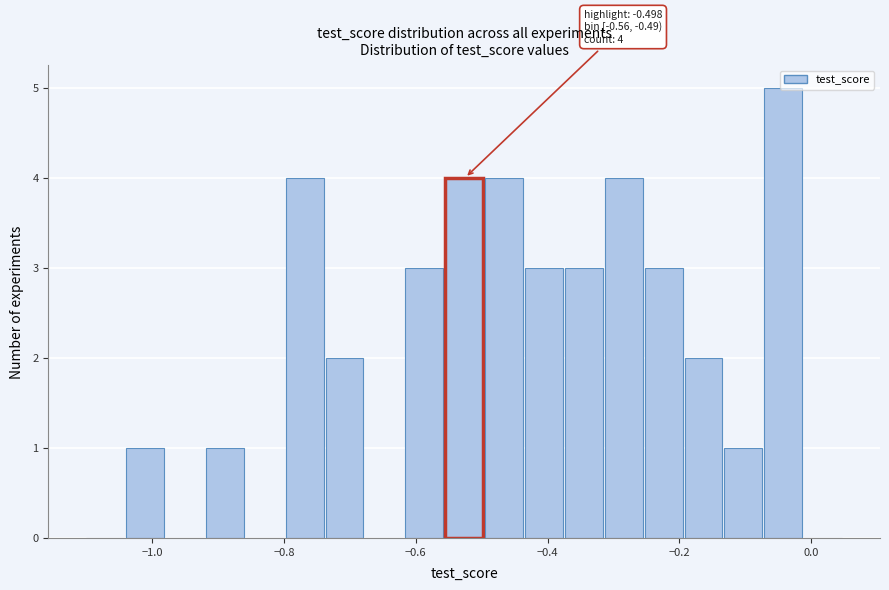

Around what value on the x-axis is the tallest bar? Give the approximate position of its centre, as read against the axis.

-0.04